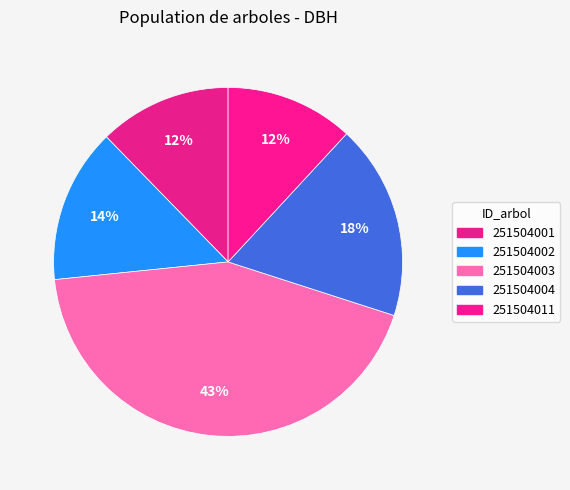

How many segments does this pie chart have?

5